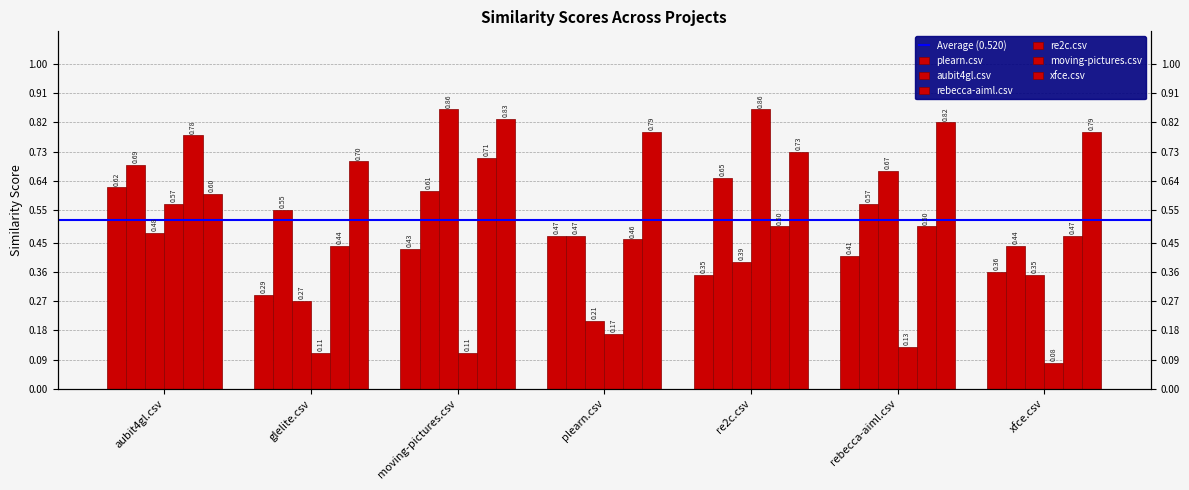

What position from the left is xfce.csv?

7